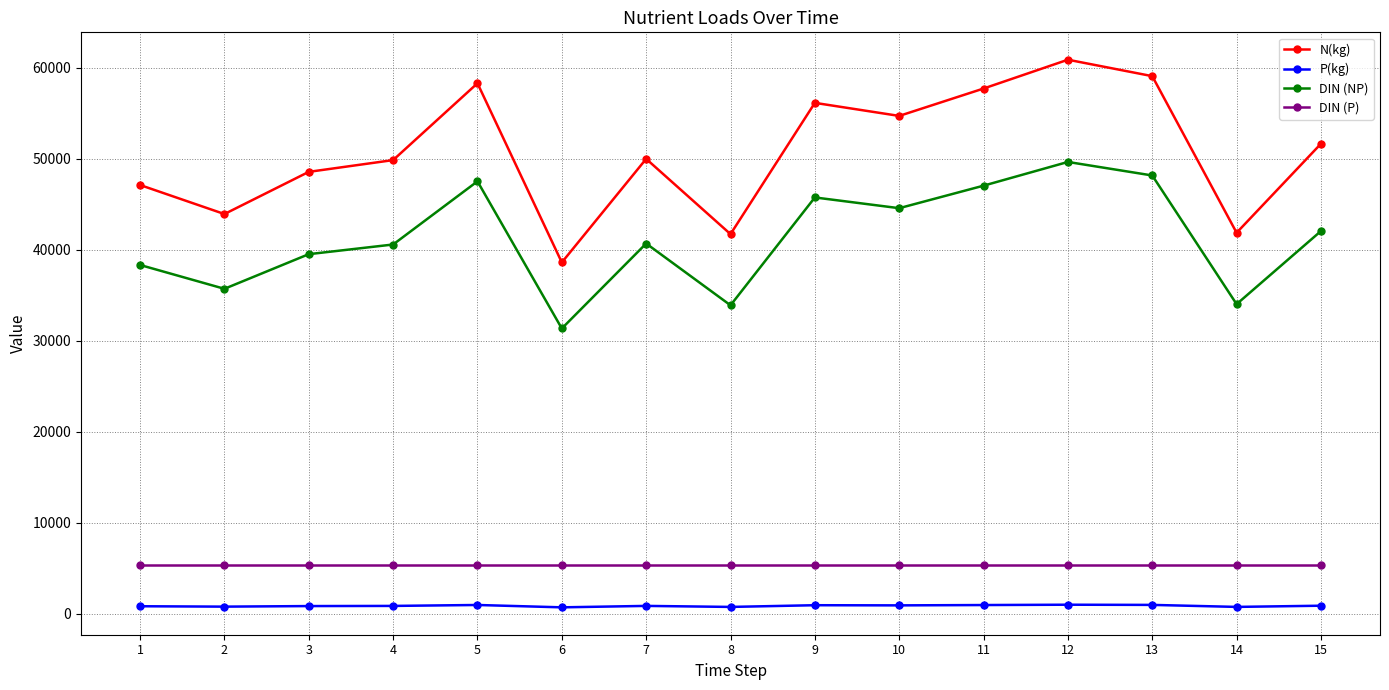

Is it true that DIN (NP) equals 40577.7 at 4?

True